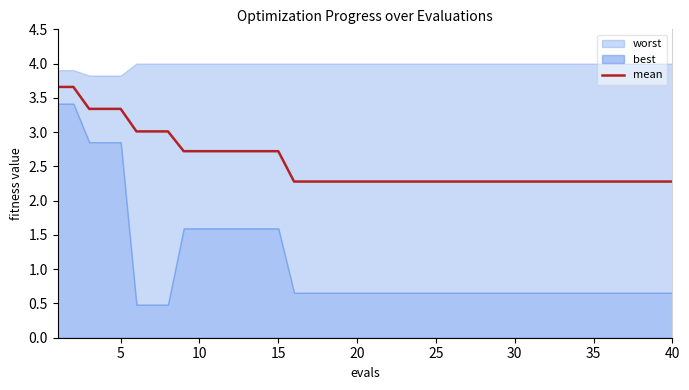

What is the difference between the maximum and second lowest values?

1.4